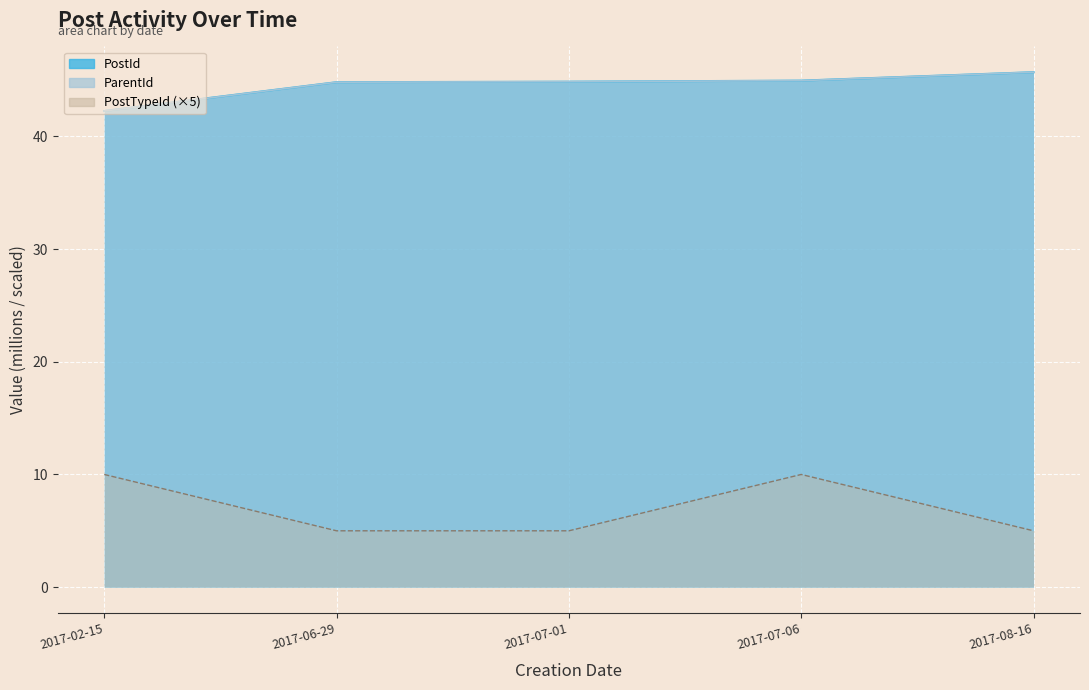

What is the average value of the ParentId series?

44.5